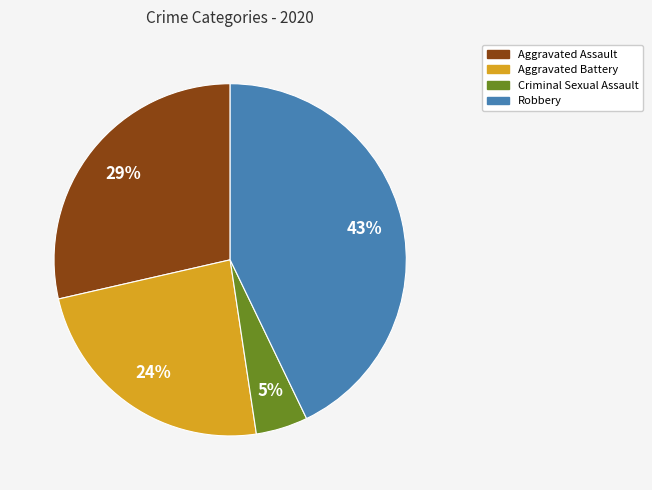

Count the number of slices in the pie.

4